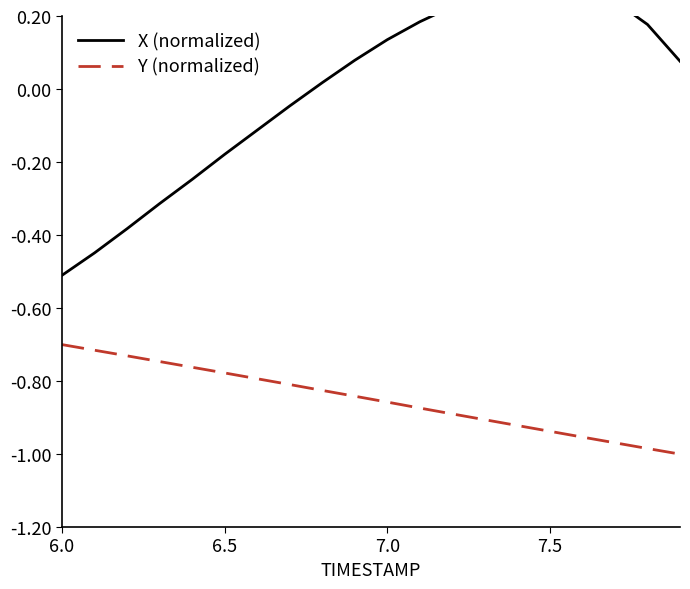

True or false: Y (normalized) has a value of -1.1 at 7.0.

False